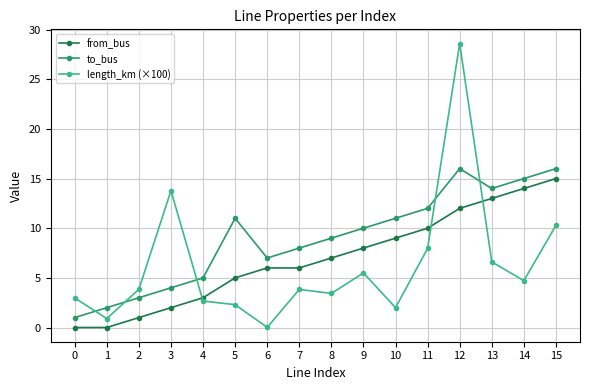

What is the difference between the second highest and minimum values in the length_km (×100) series?

13.8